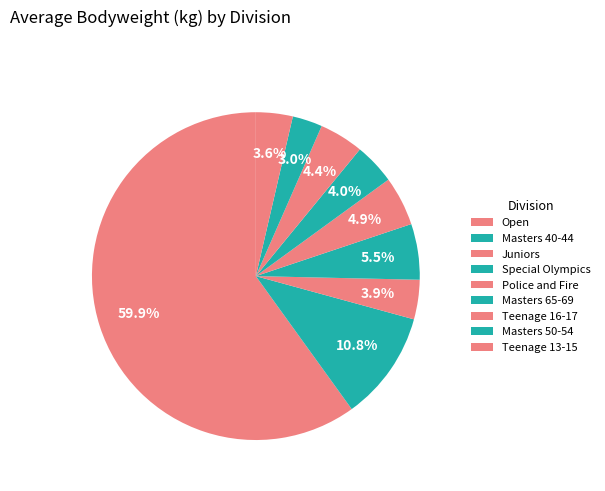

Which slice is the largest?

Open